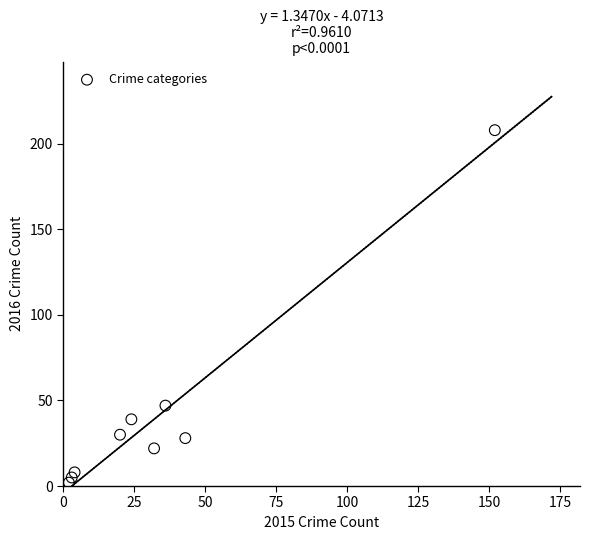

What Y value in the scatter plot is closest to 105?

47